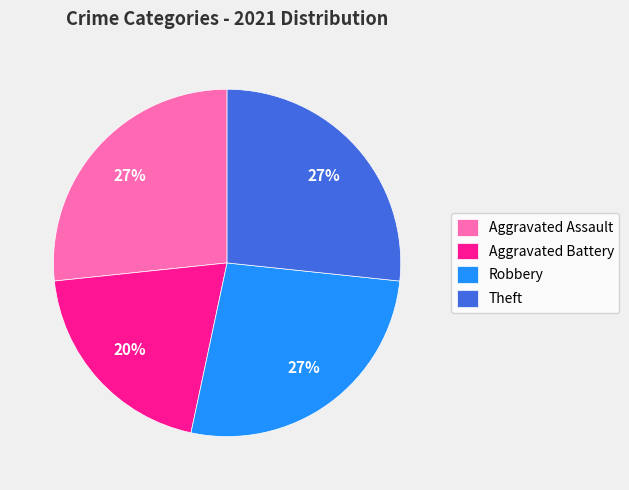

To the nearest percent, what is the average slice percentage?

25%